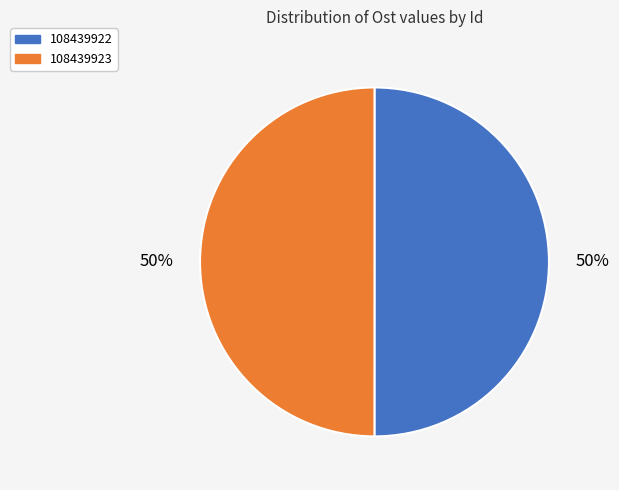

The 108439923 slice represents 50% of the pie. True or false?

True